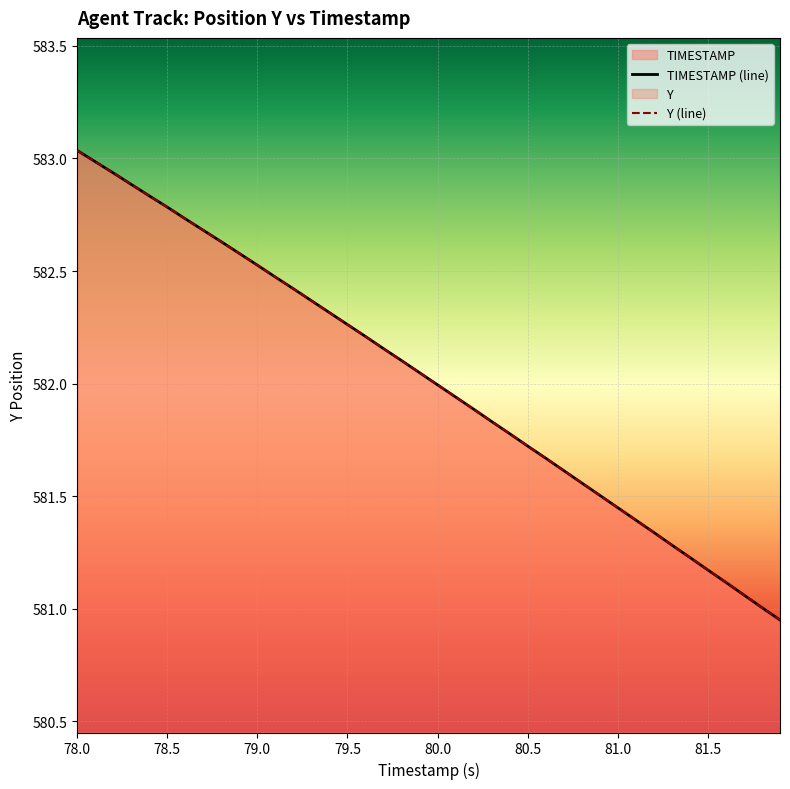

True or false: TIMESTAMP (line) and Y (line) cross at least once.

False